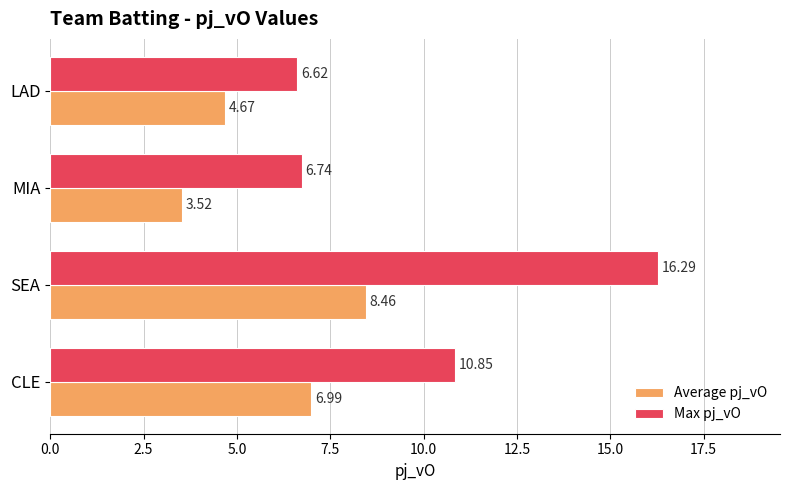

Which series has the widest spread of values?

Max pj_vO